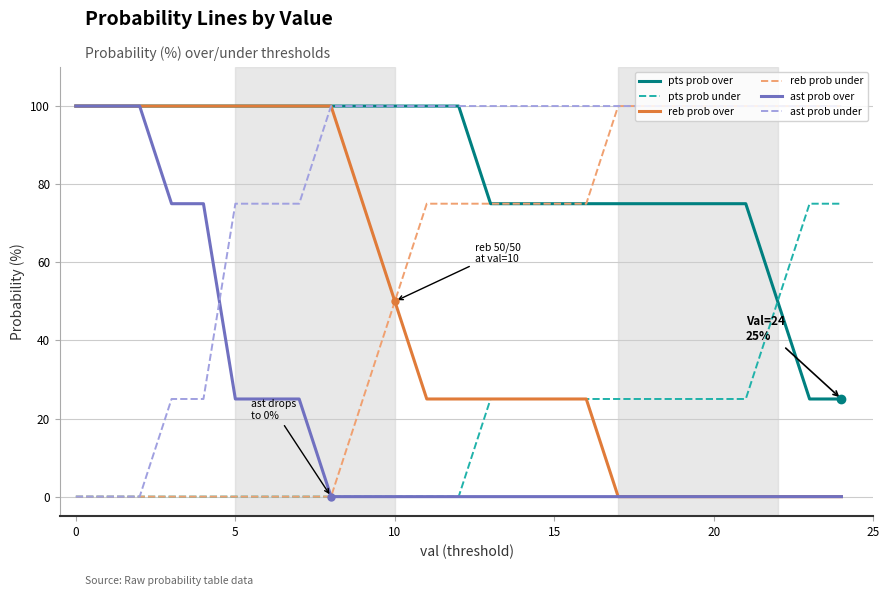

What is the highest value of the pts prob over series?

100